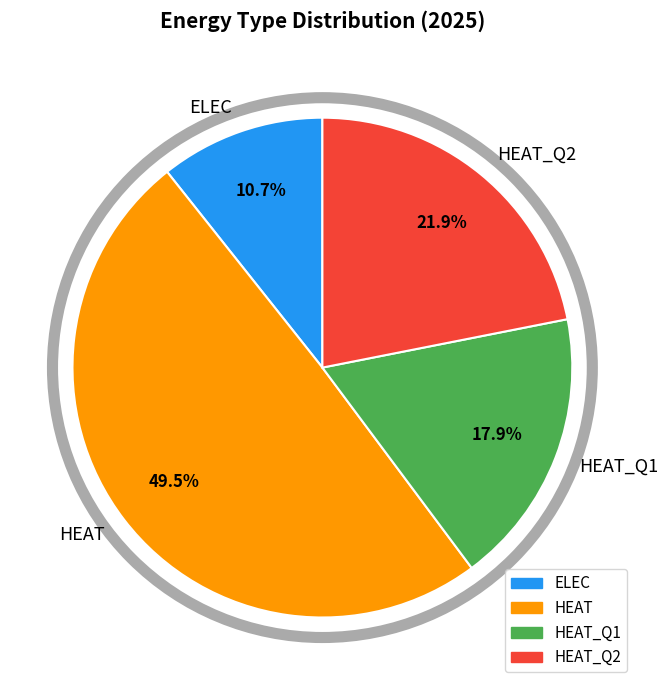

What percentage is the ELEC slice, to the nearest percent?

11%